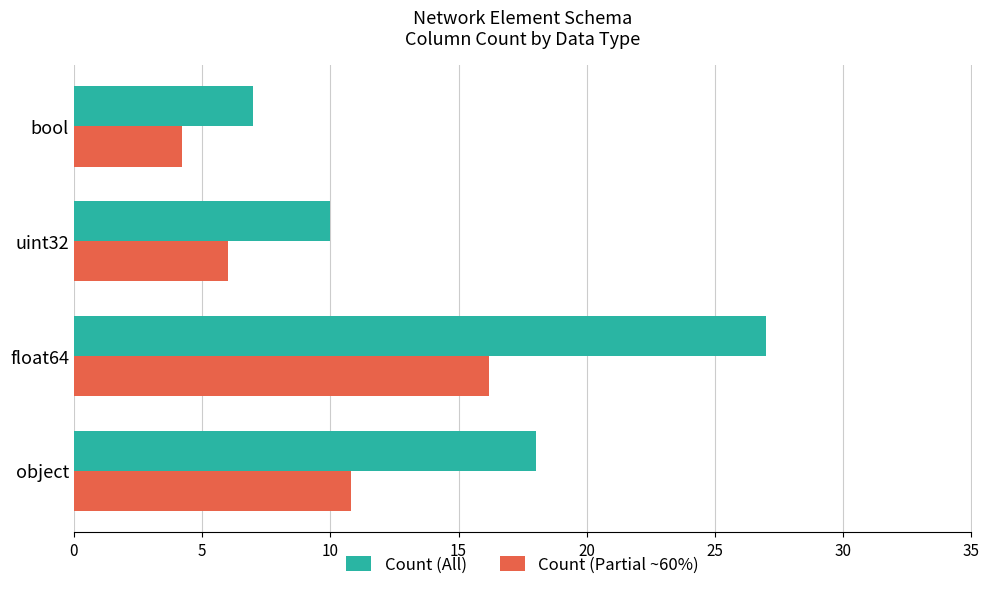

What is the spread (max minus min) of values at uint32?

4.0